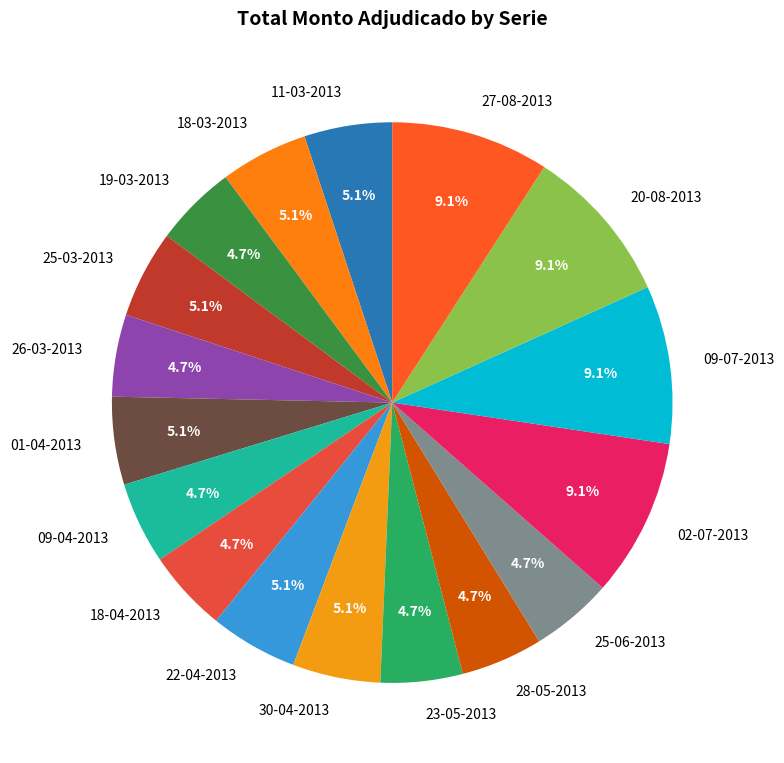

Is the sum of 19-03-2013 and 28-05-2013 greater than half?

No